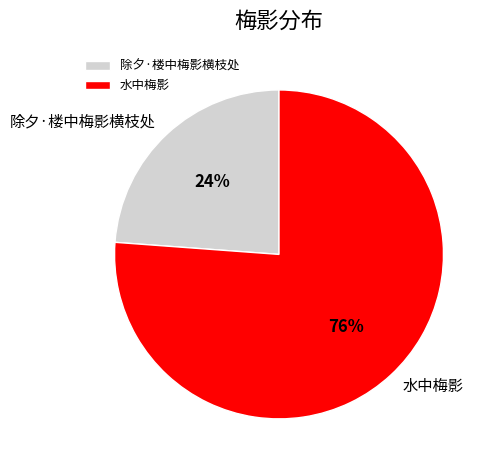

To the nearest percent, what is the combined percentage of 水中梅影 and 除夕·楼中梅影横枝处?

100%